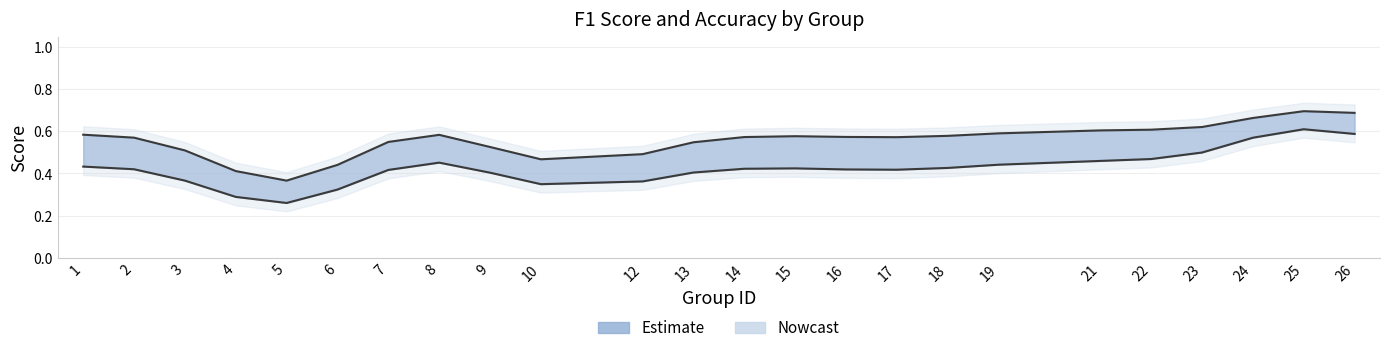

What is the value of the f1 point at the 22nd from the left?

0.6